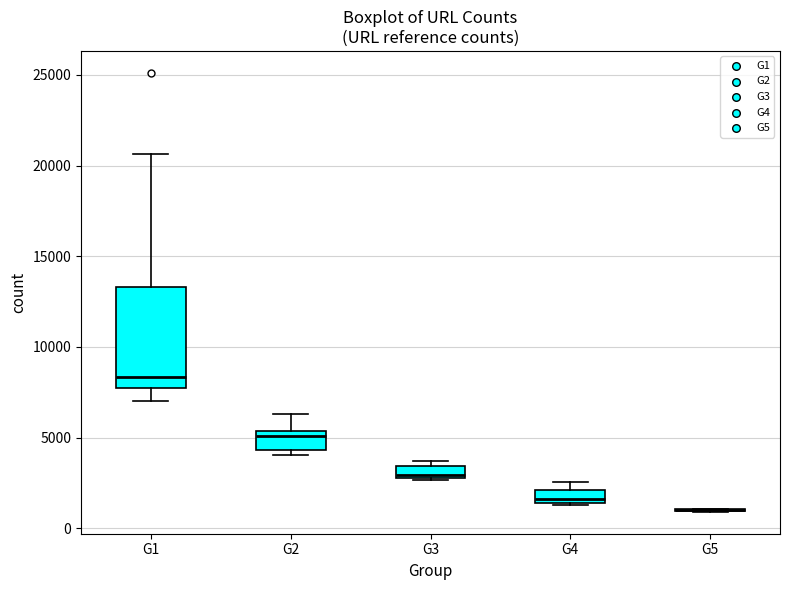

Which box is the tallest, from its lower edge to its upper edge?

G1